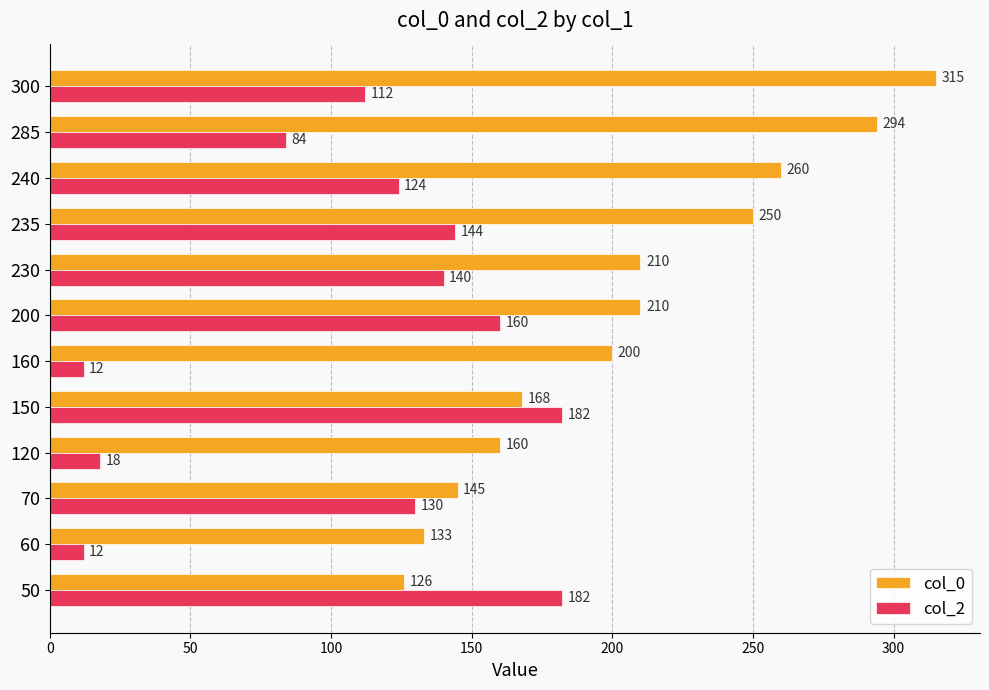

Which series has the widest spread of values?

col_0